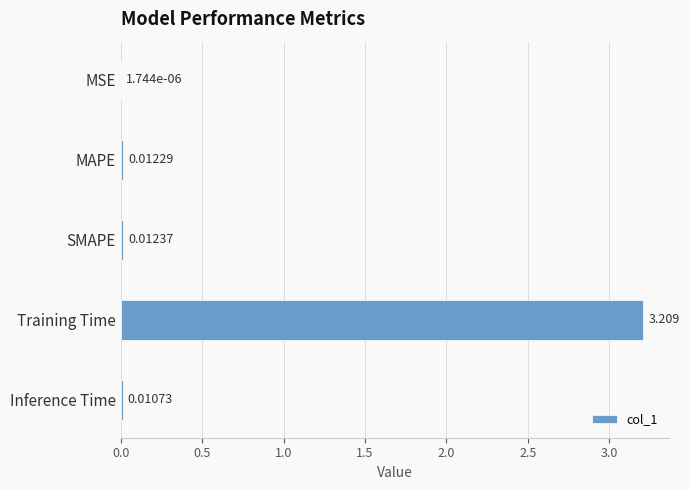

At which category does the chart reach its peak across all series?

Training Time